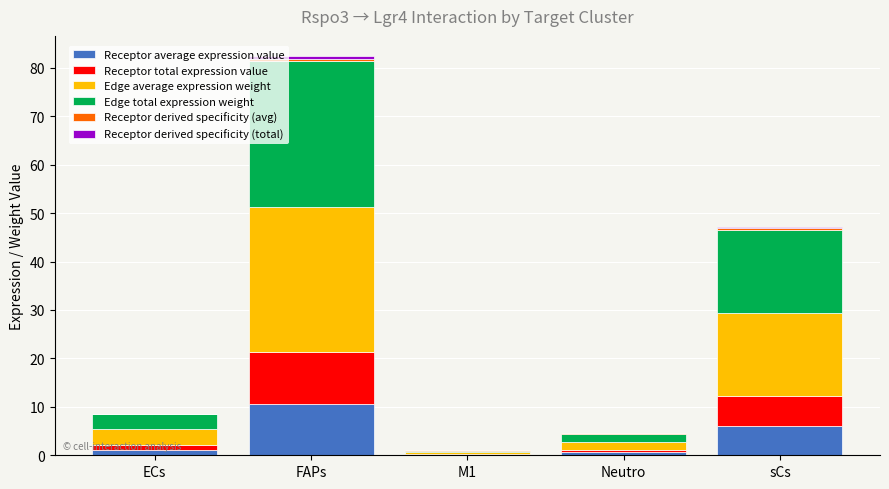

Are the bars horizontal?

No